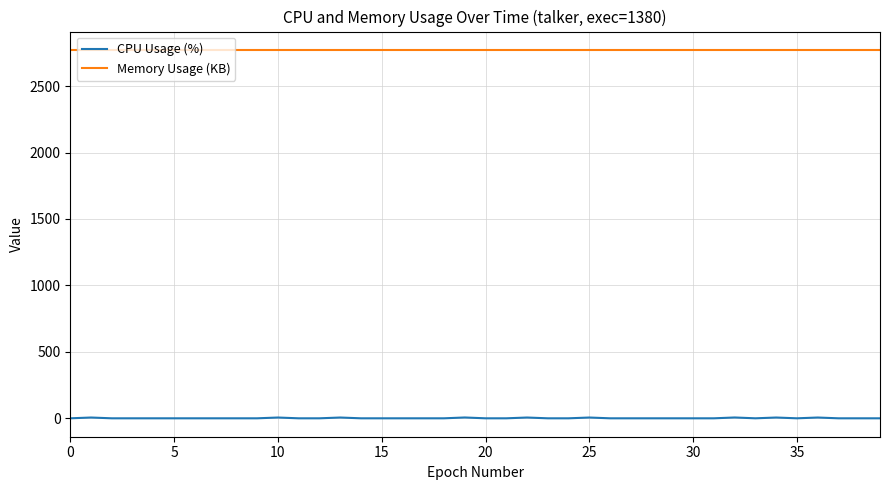

List the series in order of their peak value, highest first.

Memory Usage (KB), CPU Usage (%)